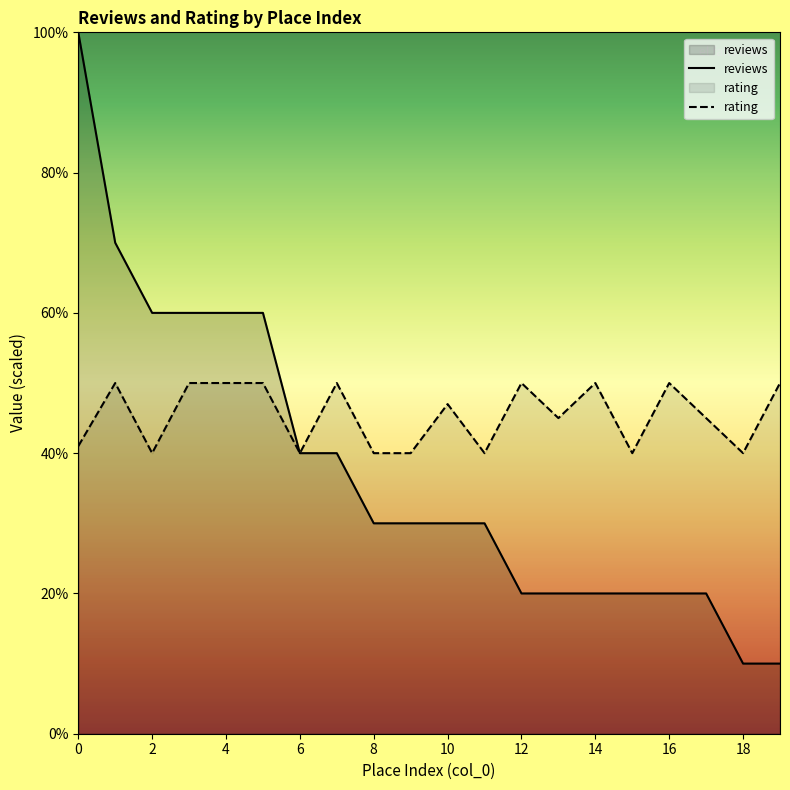

What is the smallest value displayed?

1.0